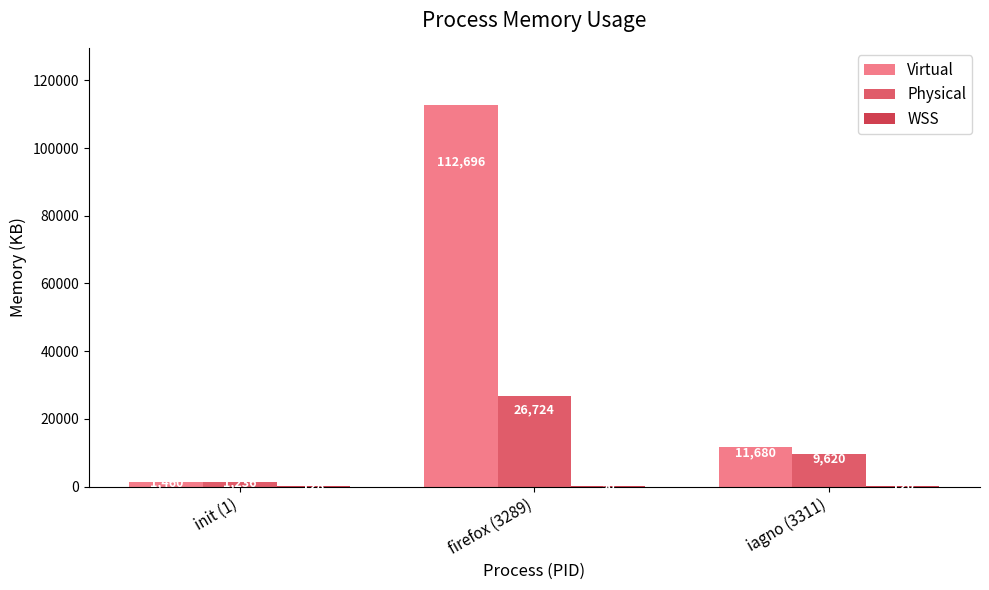

What is the sum of all Virtual values?

125836